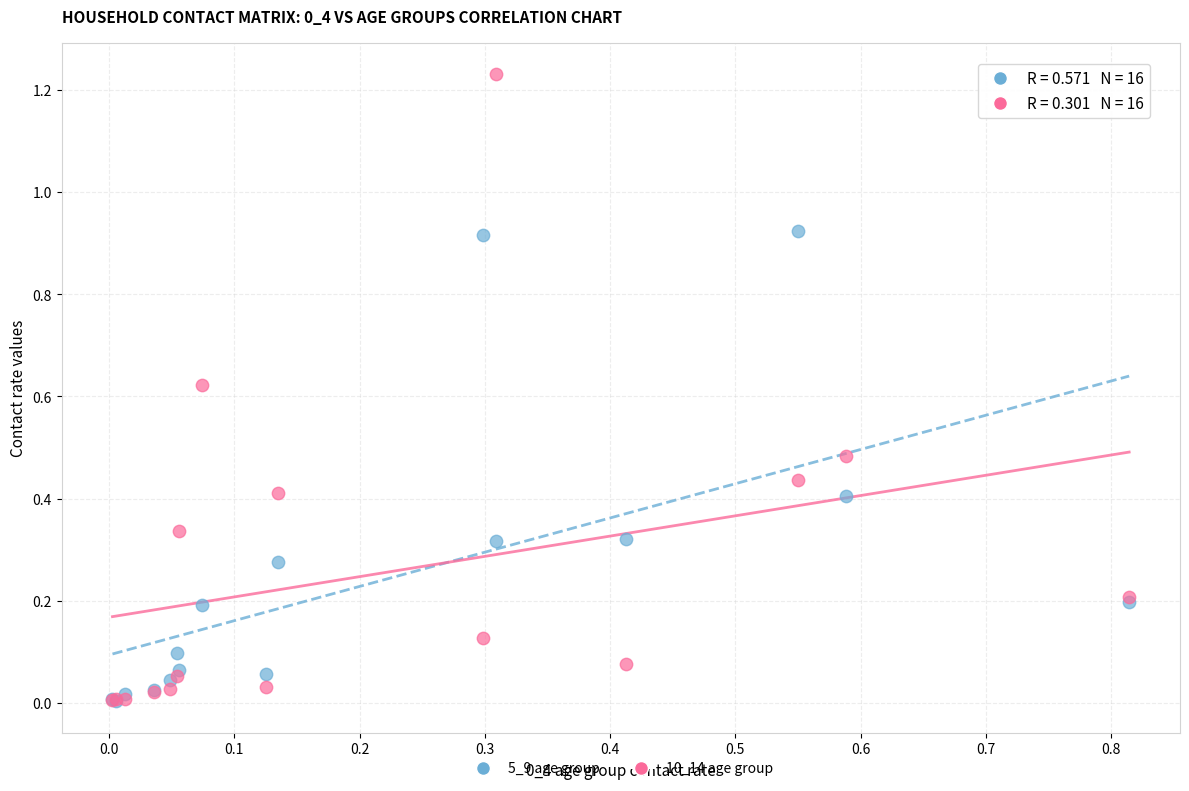

What are all the series names shown in the legend?

5_9 age group, 10_14 age group